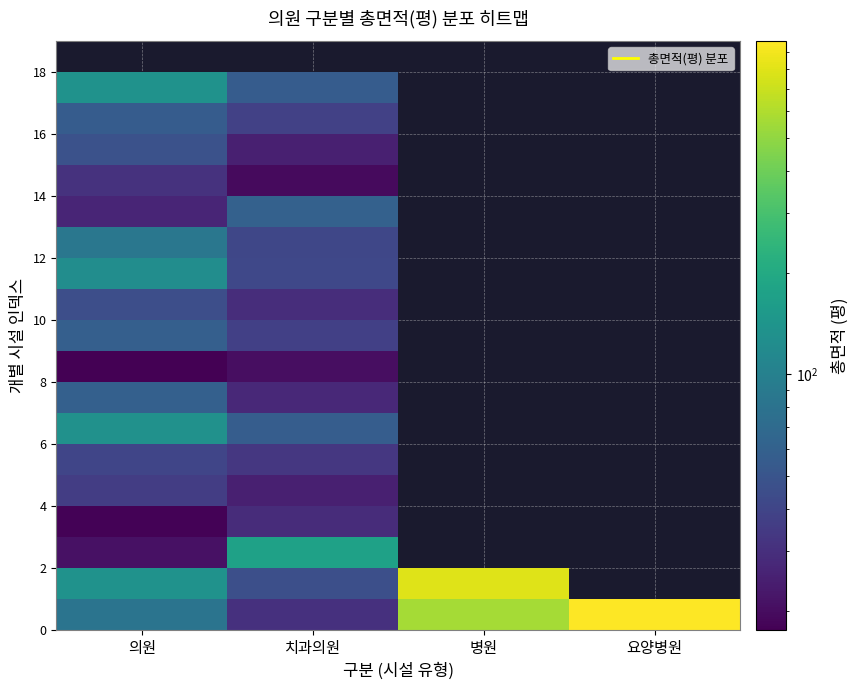

Which label corresponds to the largest value in the chart?

요양병원